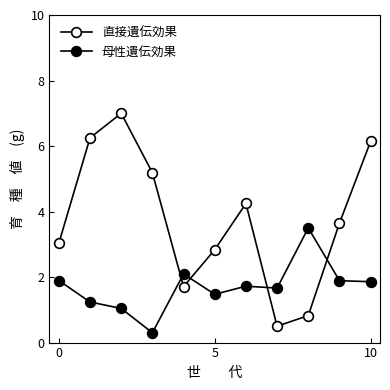

How many lines are shown in the chart?

2